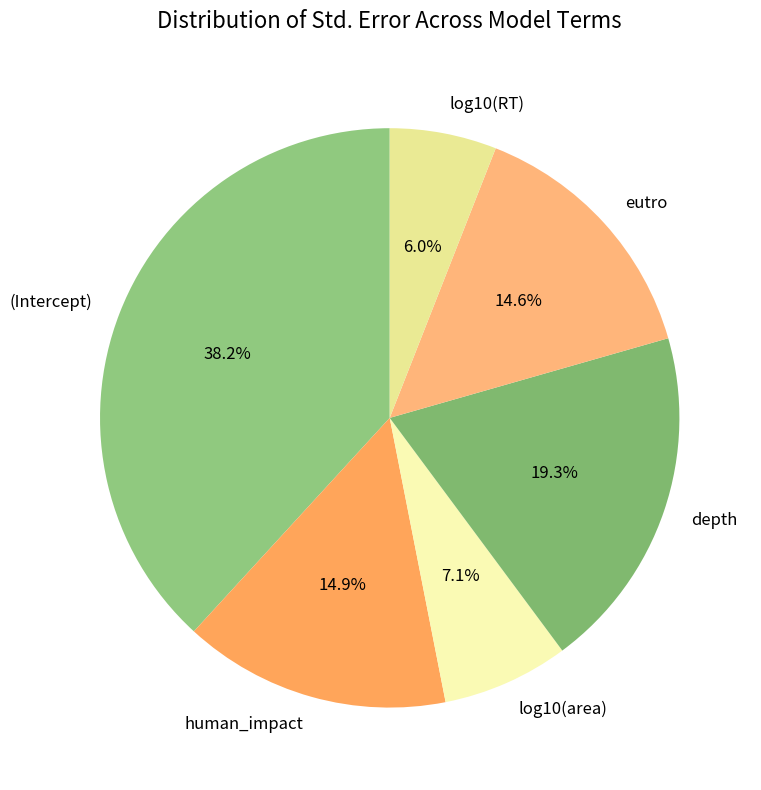

Is it true that log10(RT) is 6% of the pie?

True